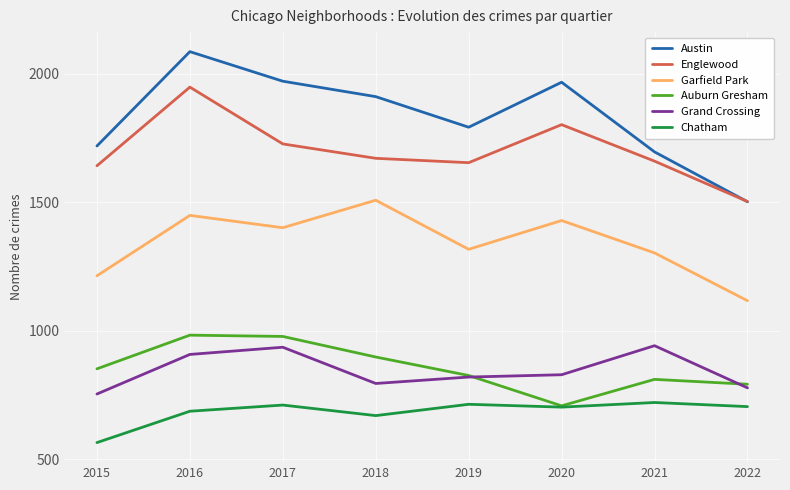

What is the difference between the Garfield Park values at 2015 and 2019?

103